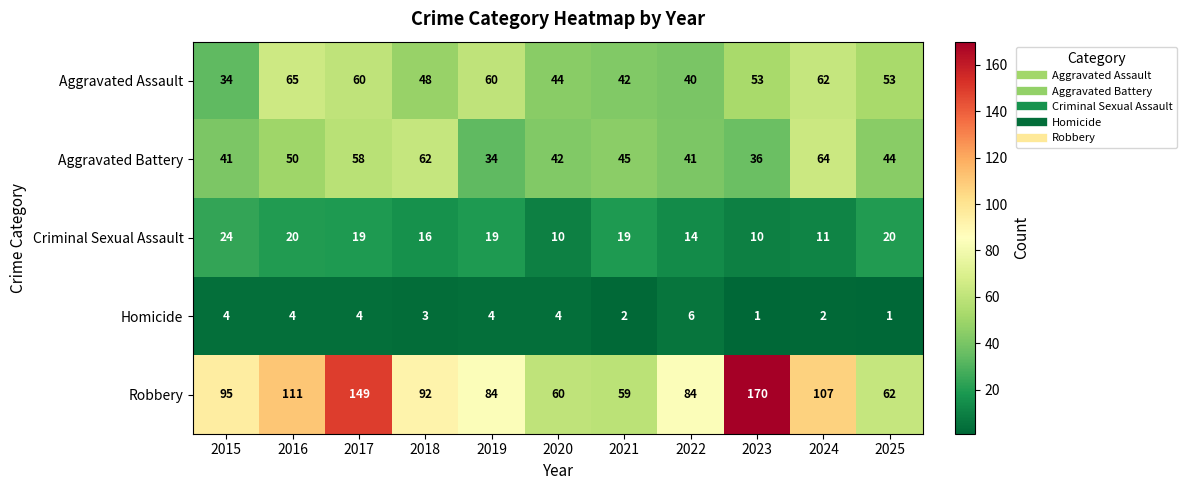

Between 2018 and 2024, which series saw the biggest shift?

Robbery